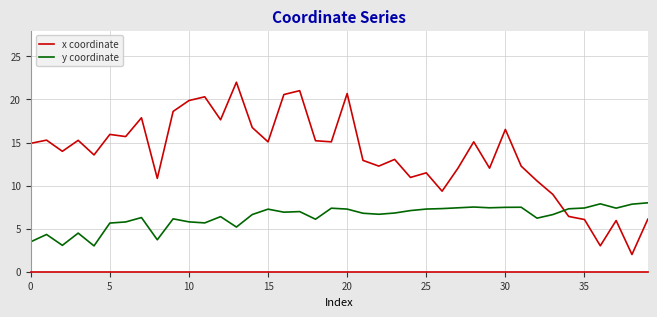

How many times do x coordinate and y coordinate cross each other?

1